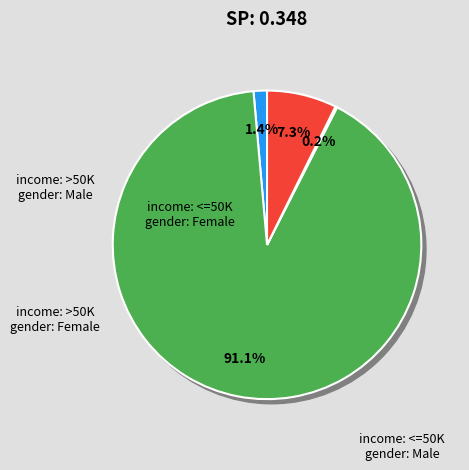

Count the number of slices in the pie.

4